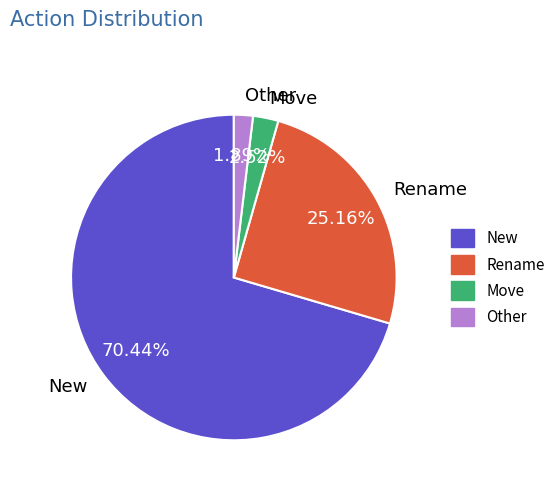

To the nearest percent, what is the average slice percentage?

25%